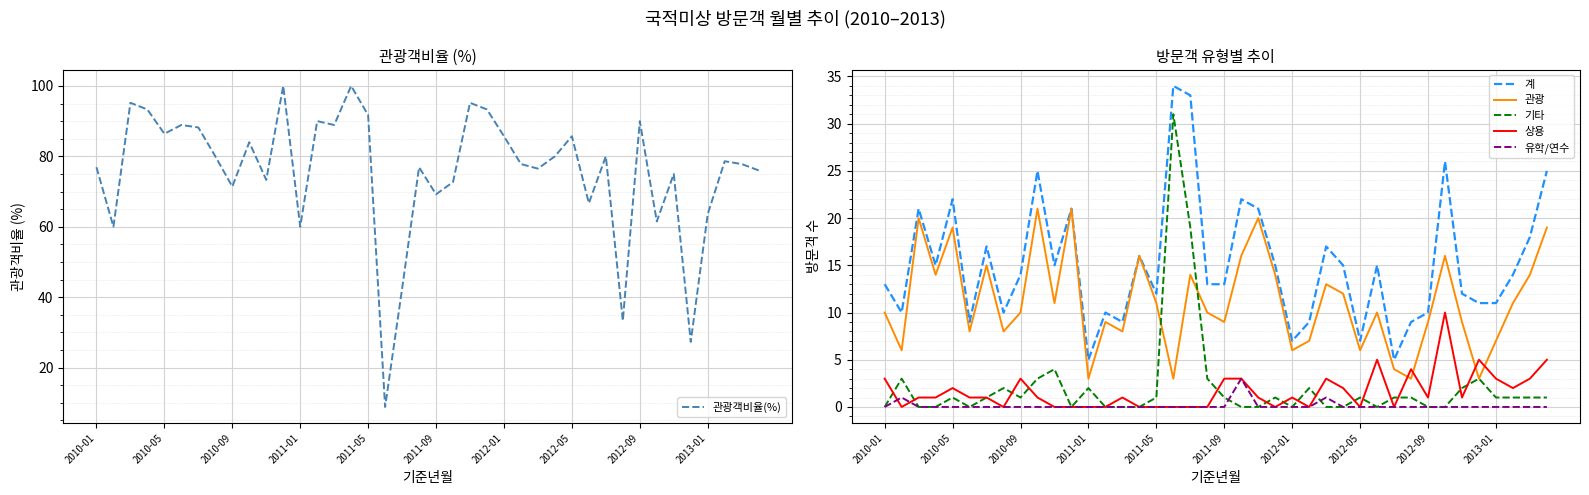

What is the greatest value displayed?

100.0